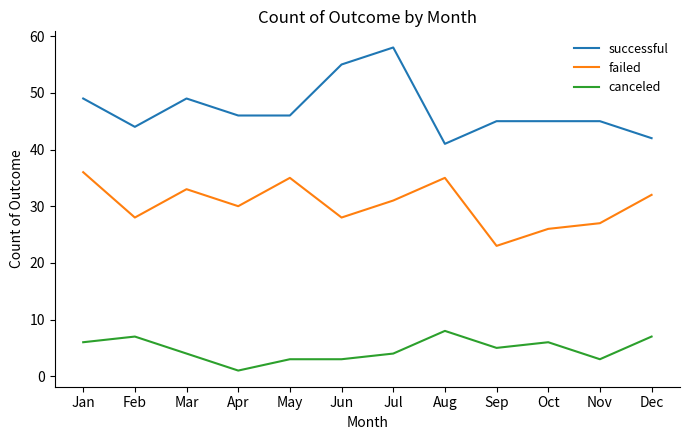

List the series in order of their peak value, lowest first.

canceled, failed, successful